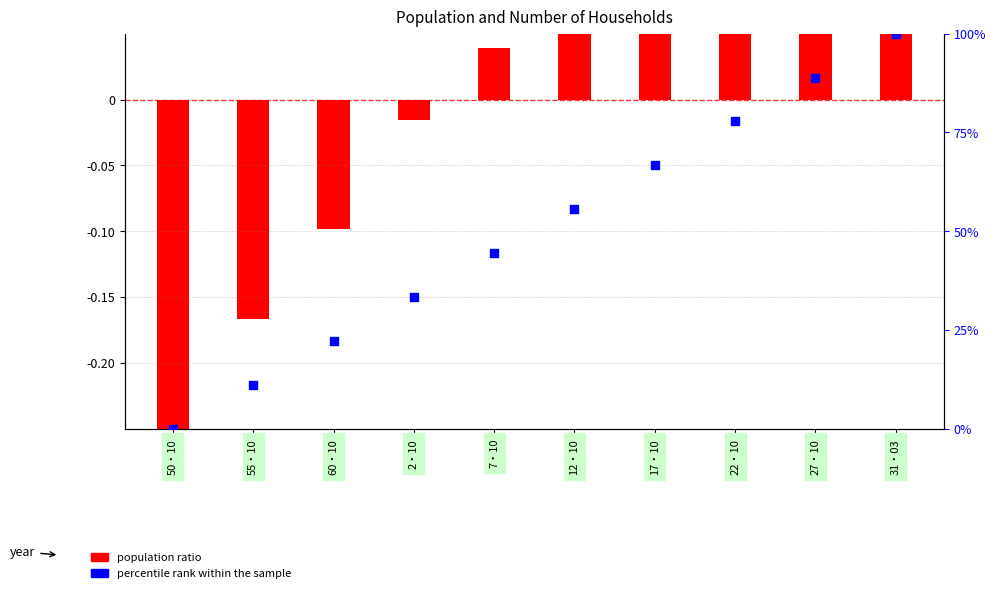

What is the change in value from 12・10 to 22・10?

+22.2